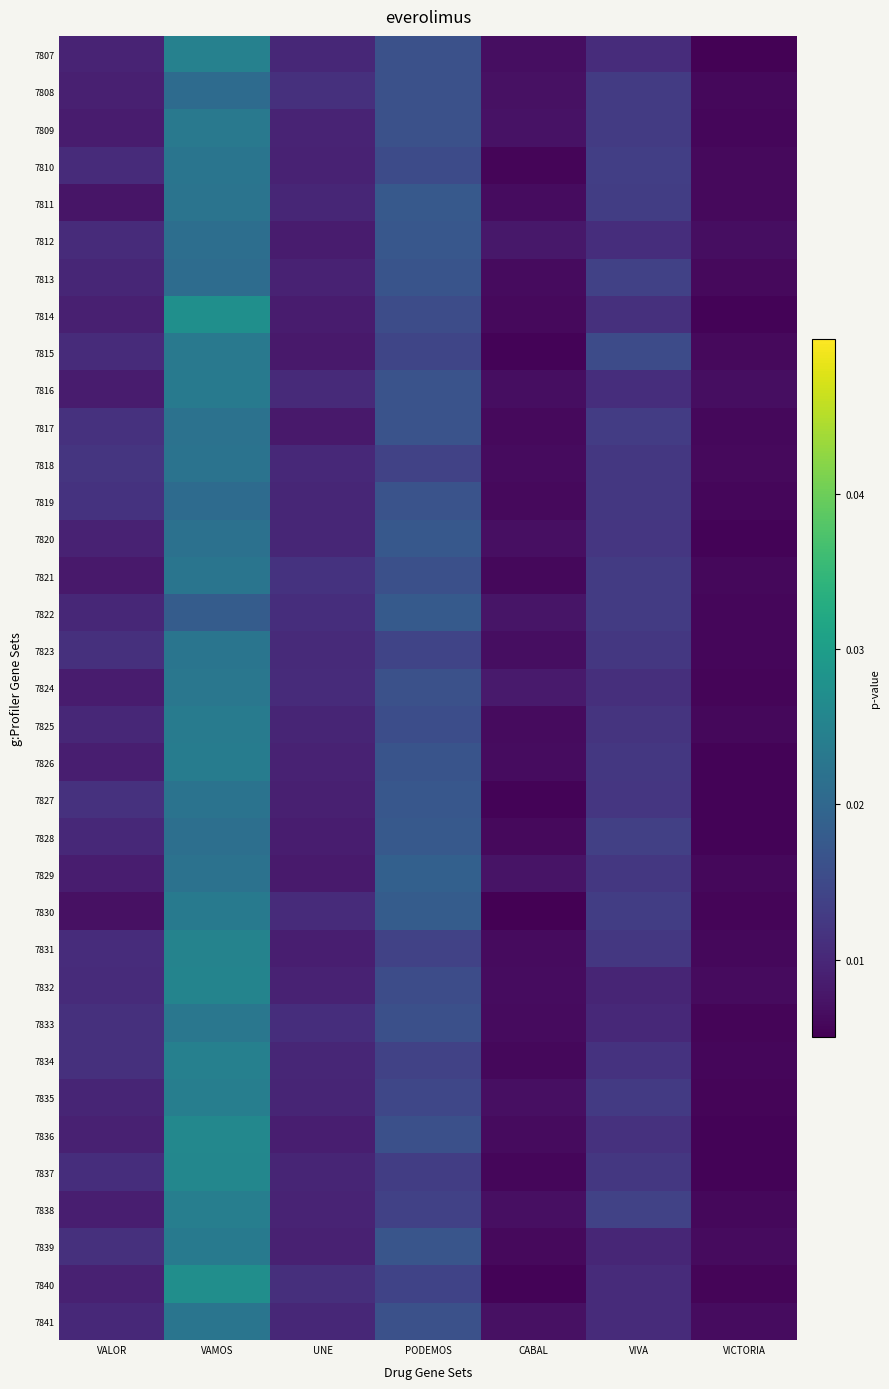

Which series has the widest spread of values?

7814